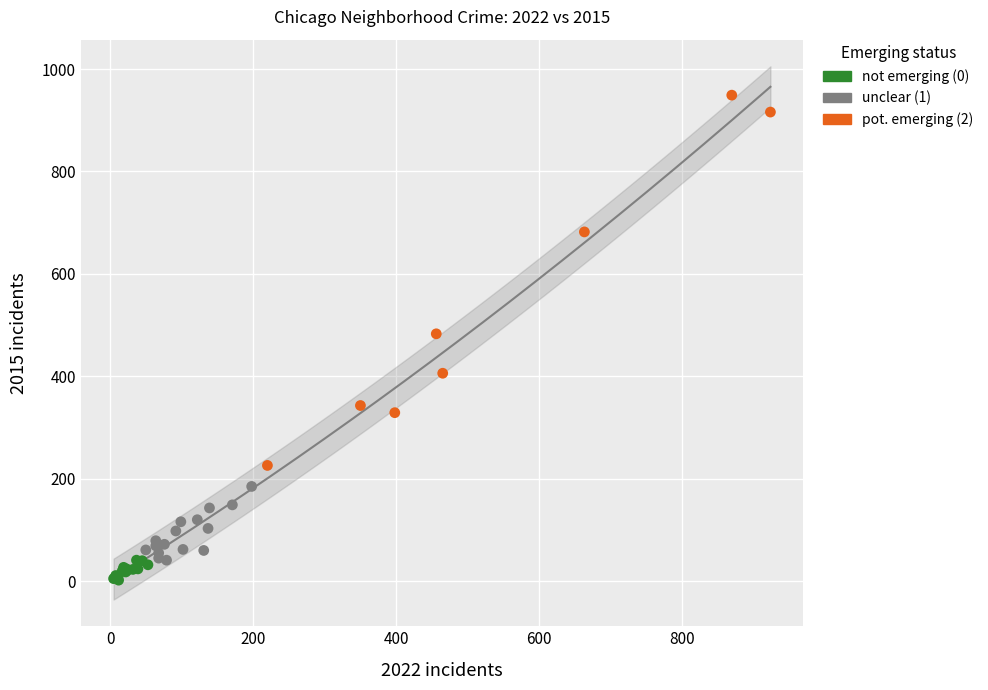

Which series has the widest spread of Y values?

pot. emerging (2)